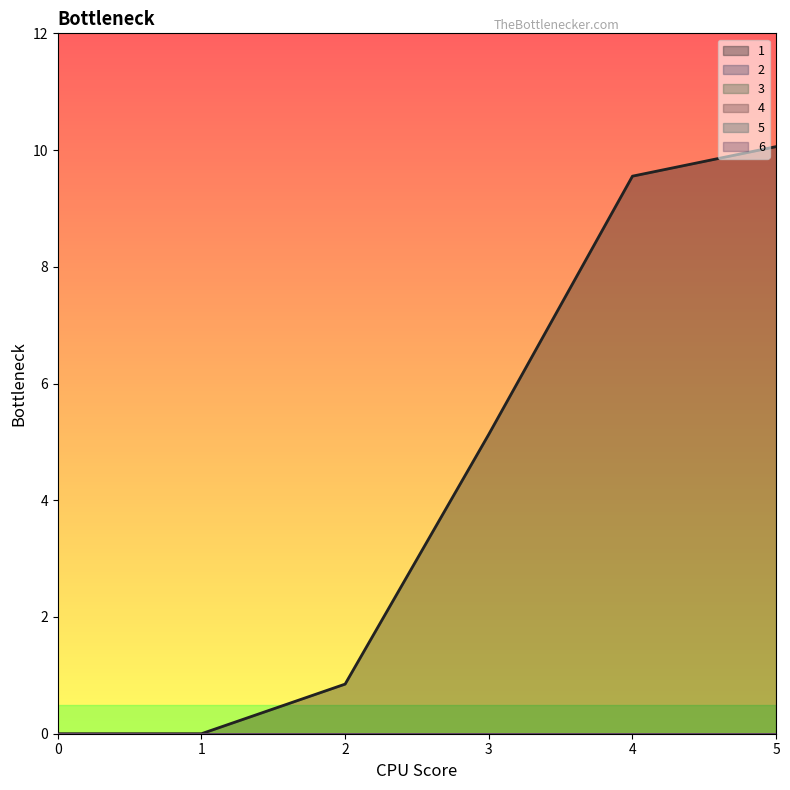

What is the value of the 1 point at the 6th from the left?

10.1